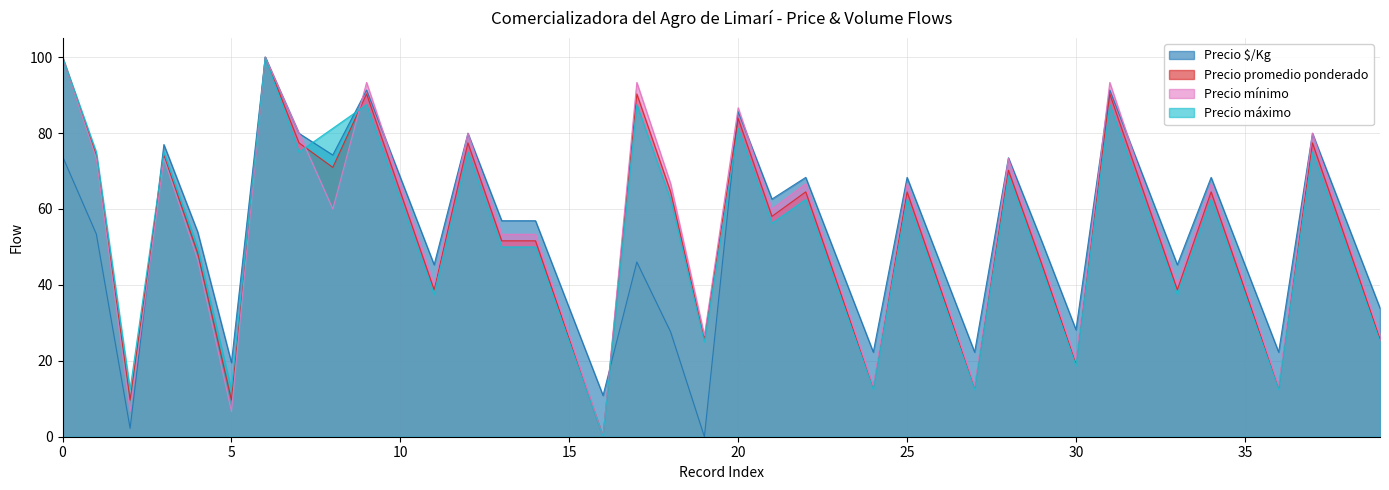

Which series has the largest total across all categories?

Precio mínimo